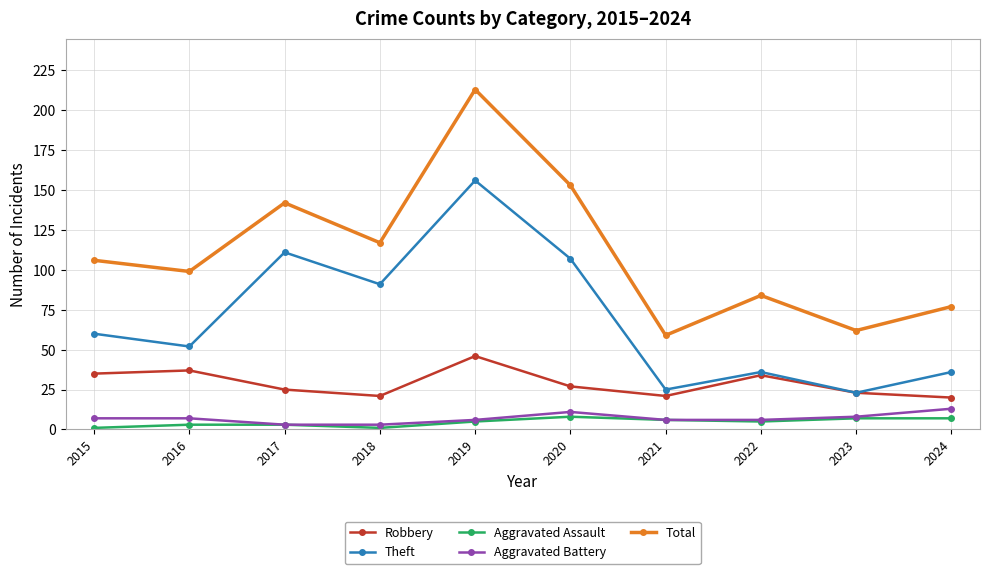

Which series has the largest total across all categories?

Total